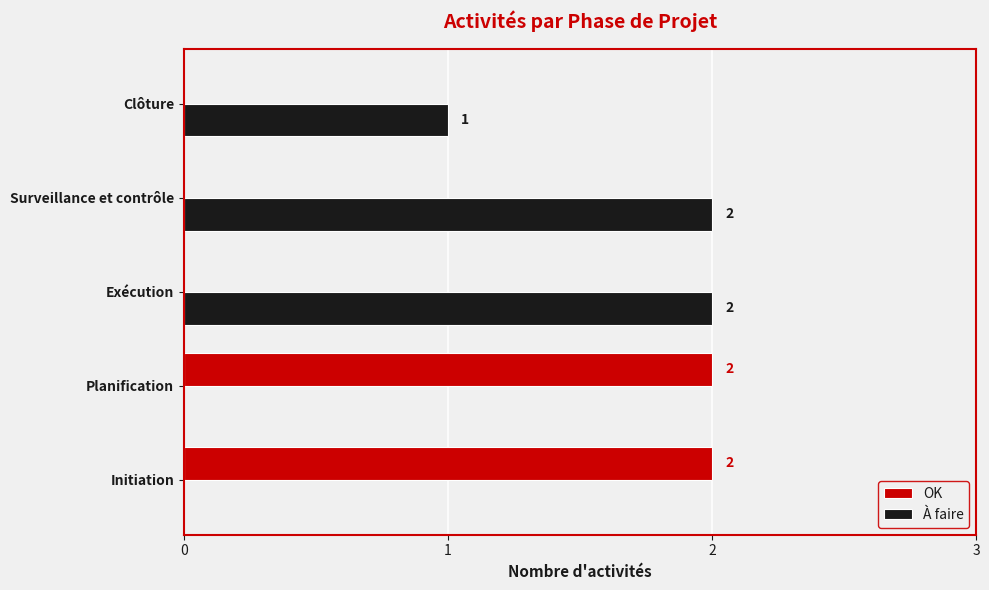

Count the À faire values in the range 0 to 2.

5